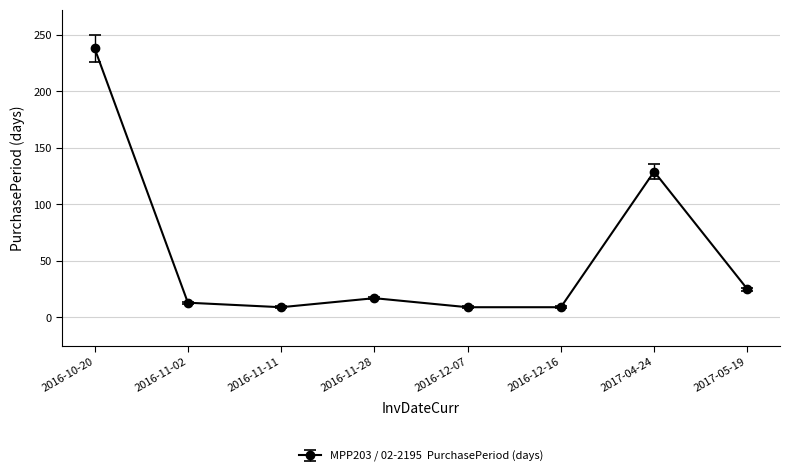

What is the difference between the values at 2016-12-16 and 2017-05-19?

16